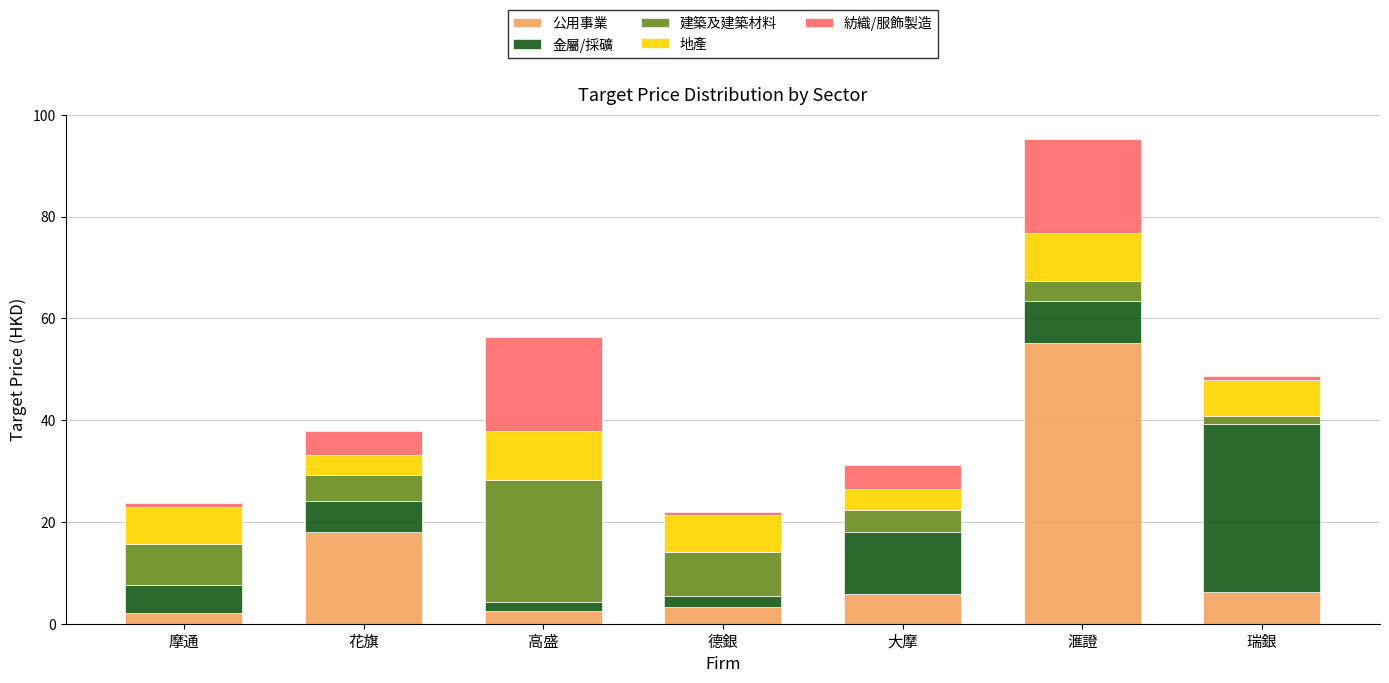

What is the total value across all series at 花旗?

37.8